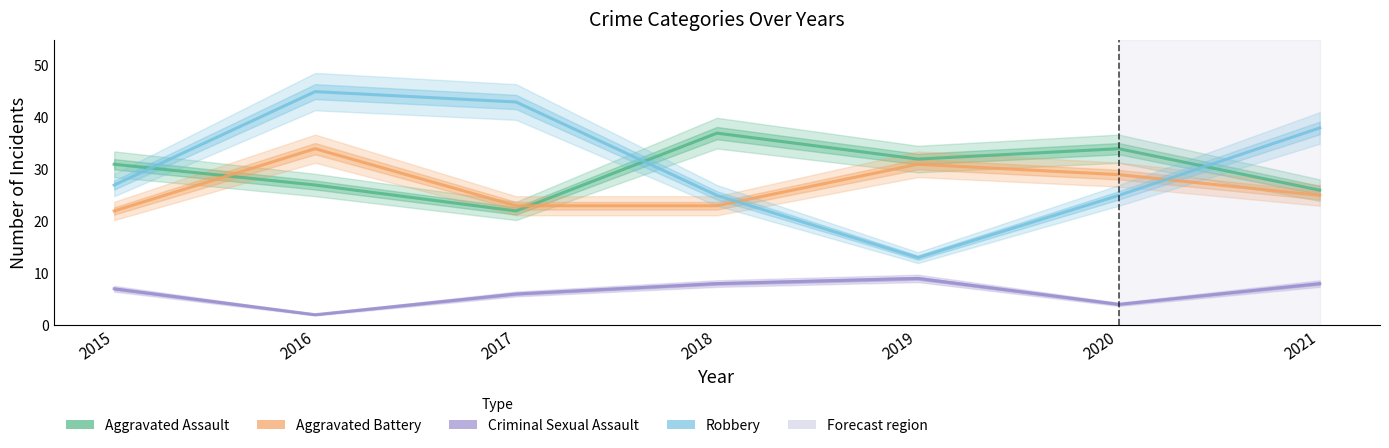

Does the chart have visible grid lines?

No